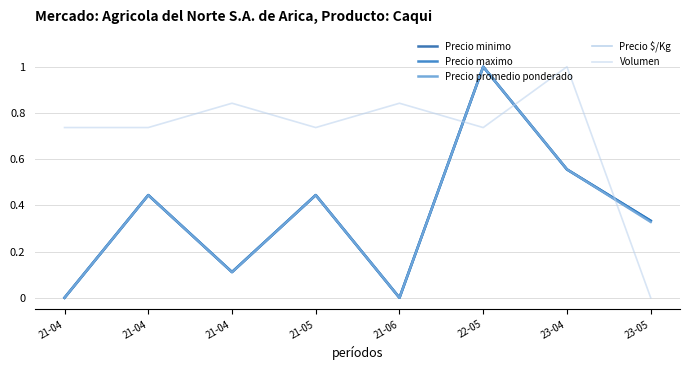

Does the chart display data point markers on the line(s)?

No